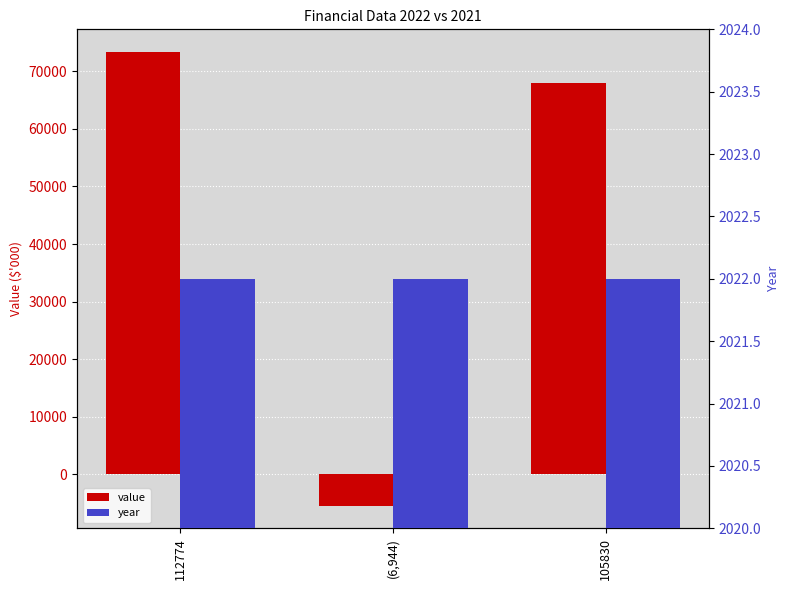

Which series has the largest total across all categories?

value